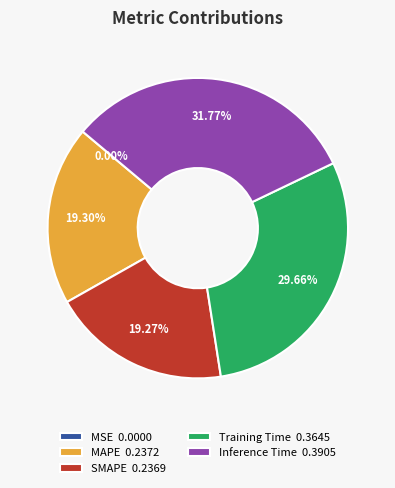

Between SMAPE 0.2369 and Inference Time 0.3905, which is larger?

Inference Time 0.3905